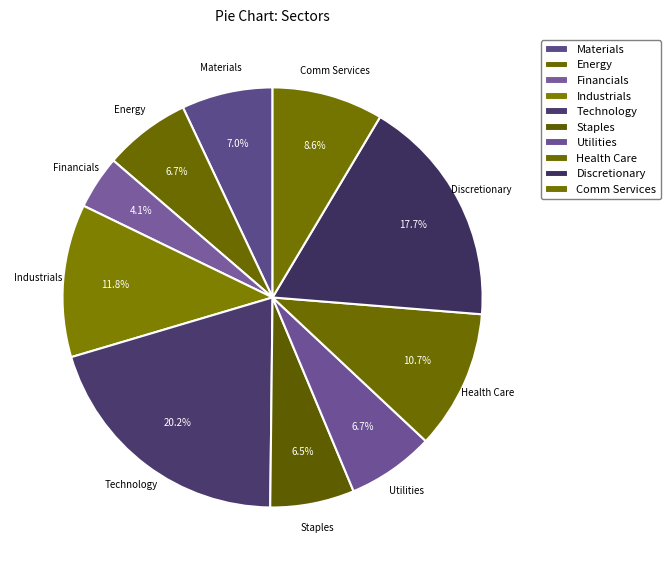

True or false: Utilities accounts for 7% of the total.

True